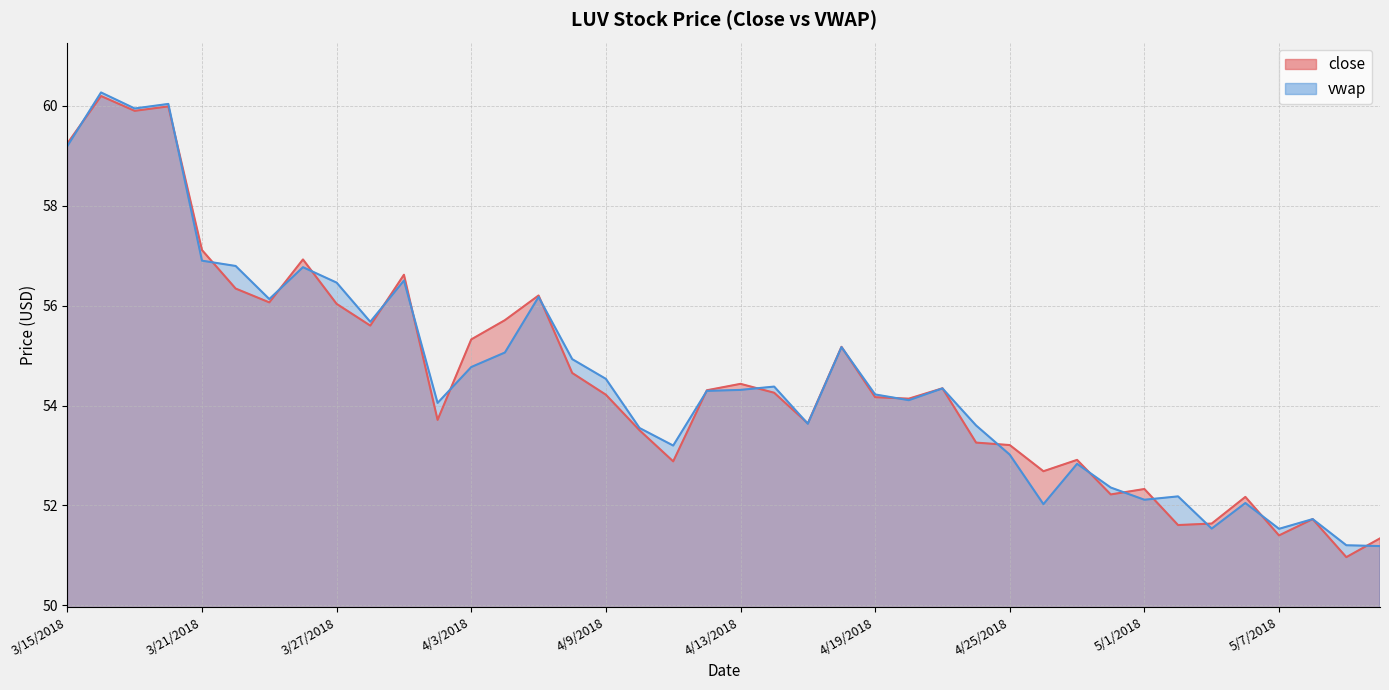

At which label does close reach its minimum?

5/9/2018